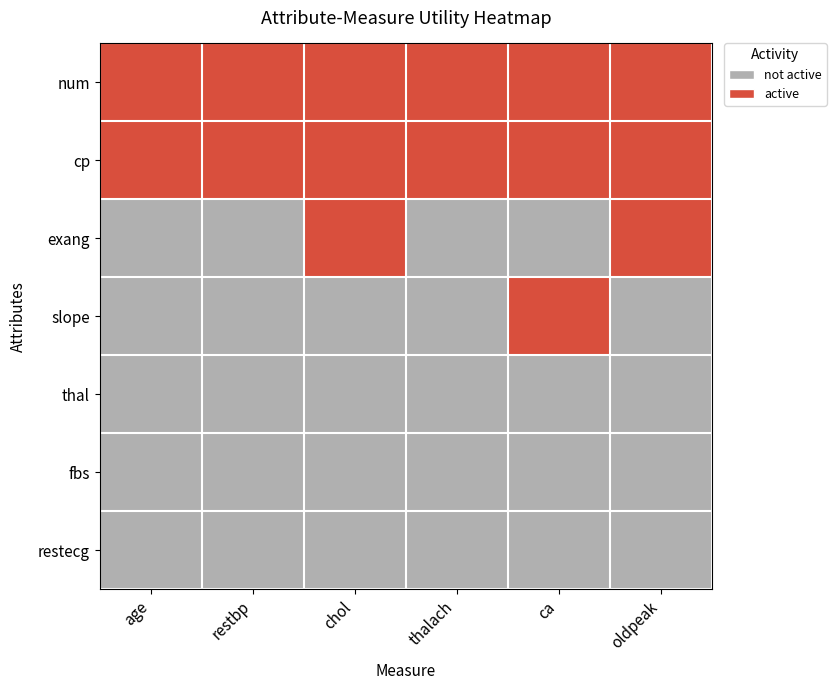

What is the difference between the highest and lowest values at age?

1